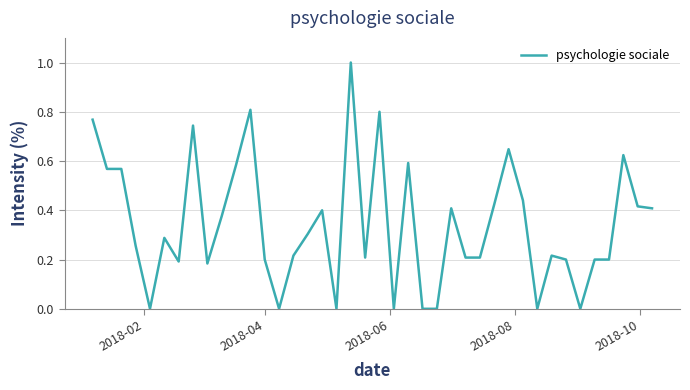

What is the maximum value shown in the chart?

1.0